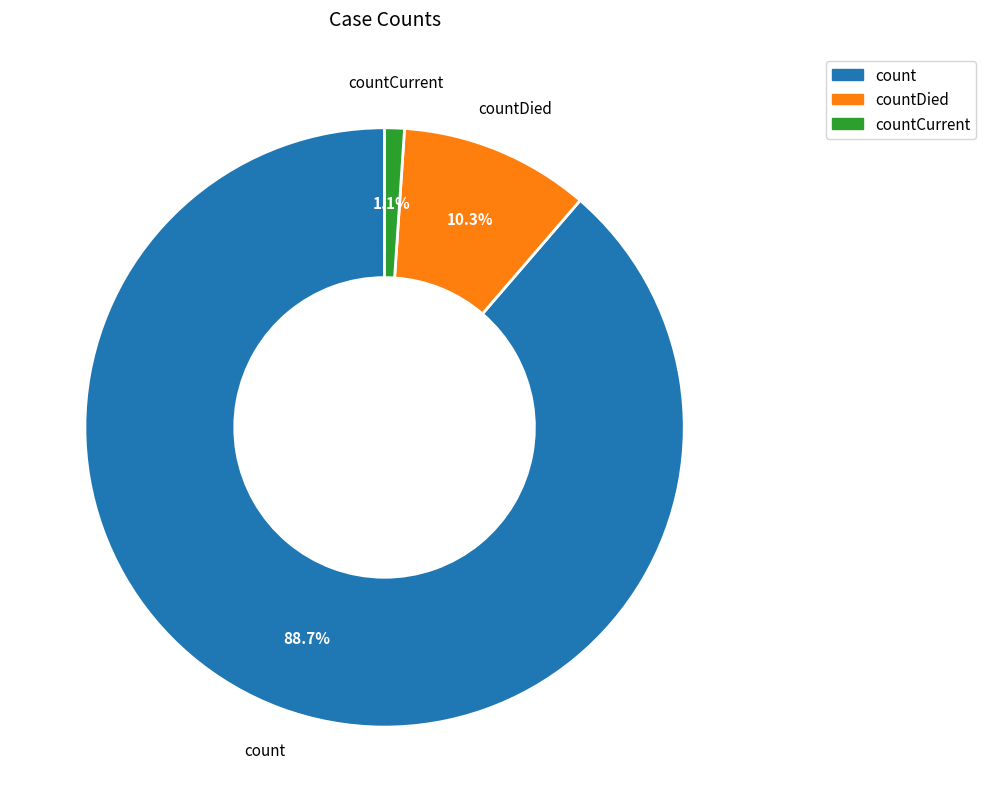

To the nearest percent, what is the average slice percentage?

33%